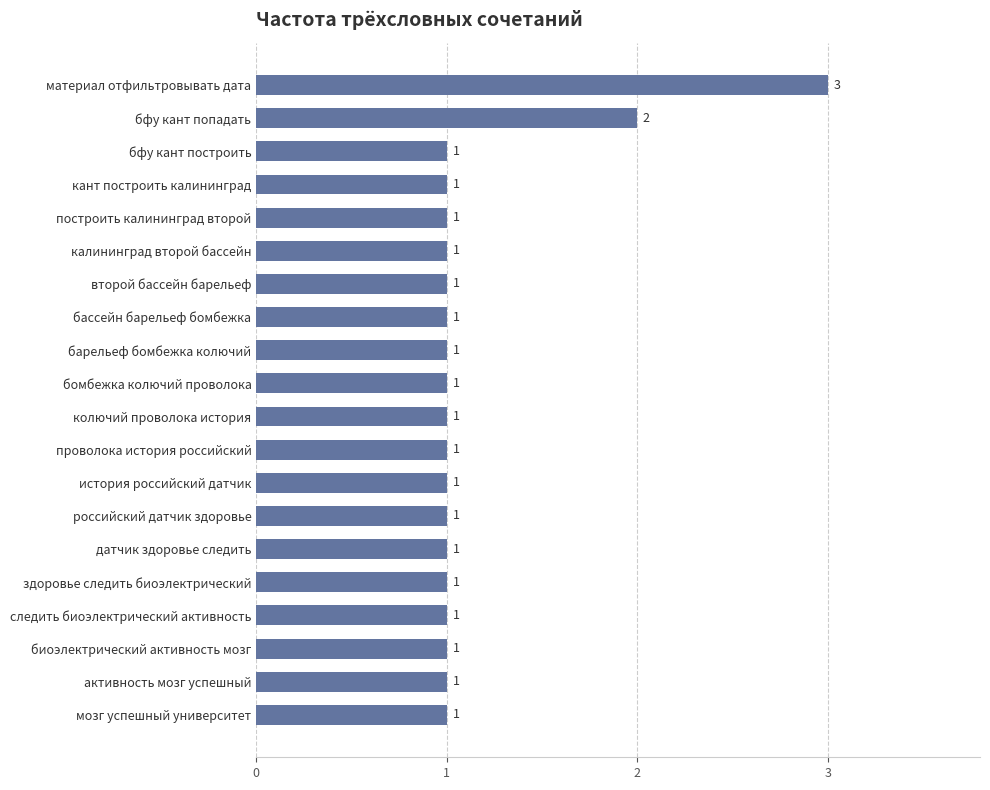

At which label is the value closest to 2?

бфу кант попадать